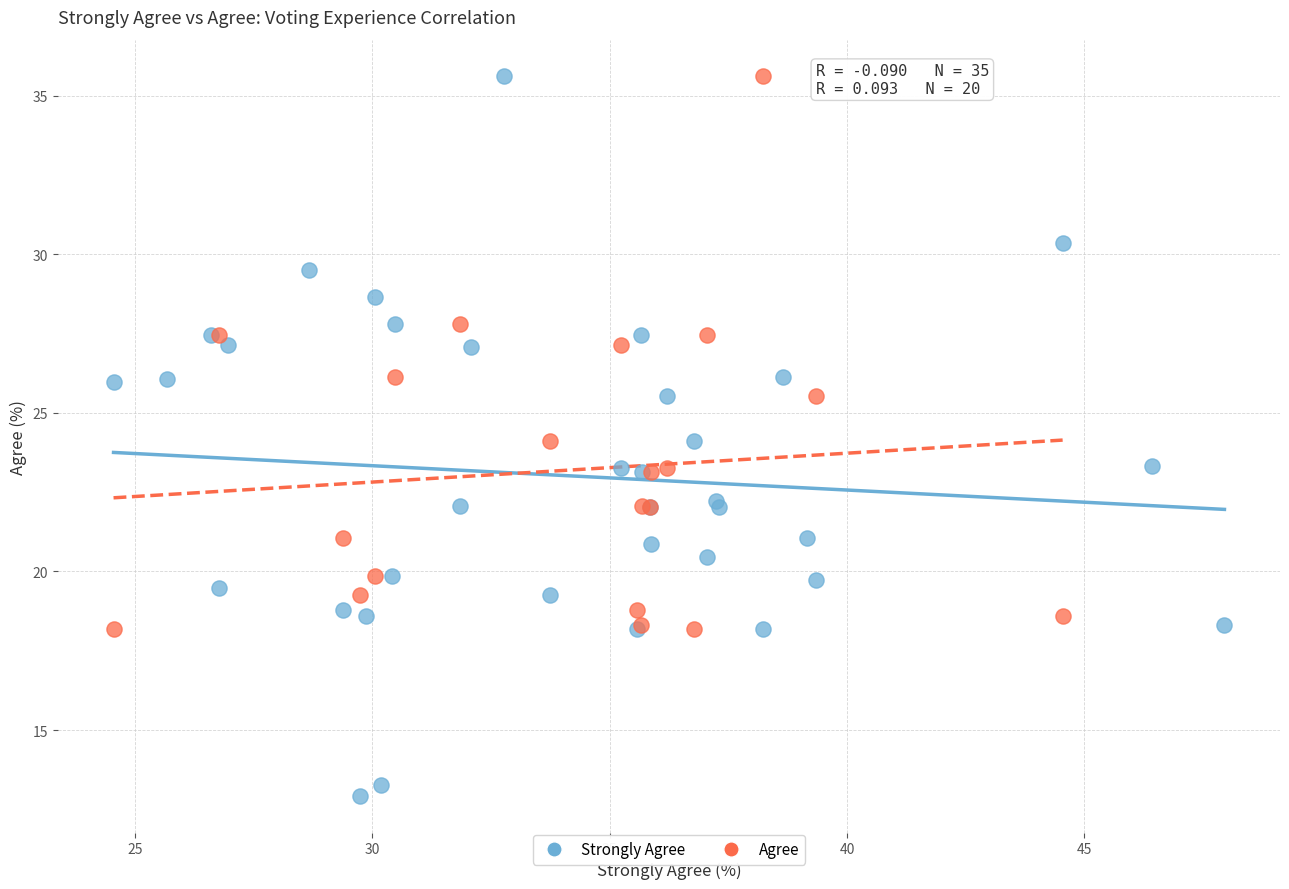

Which series has the largest Y range (max minus min)?

Strongly Agree